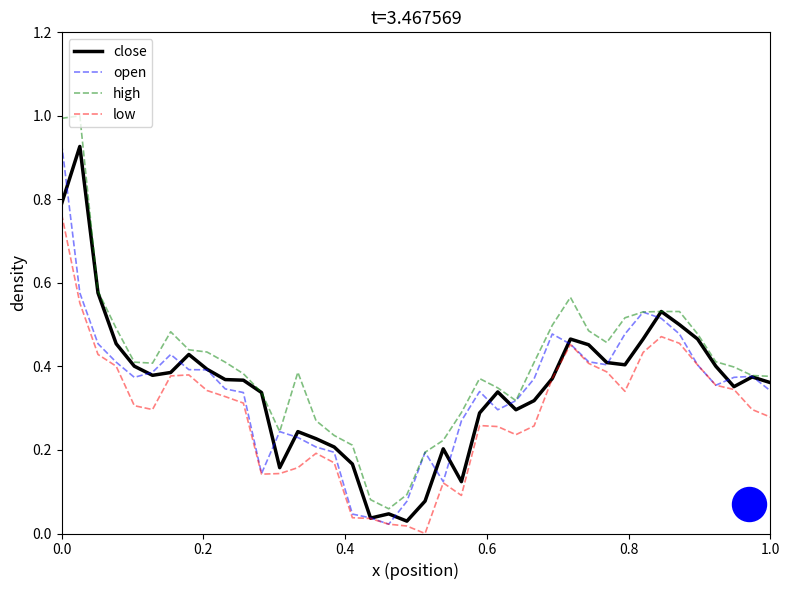

What are all the series names shown in the legend?

close, open, high, low